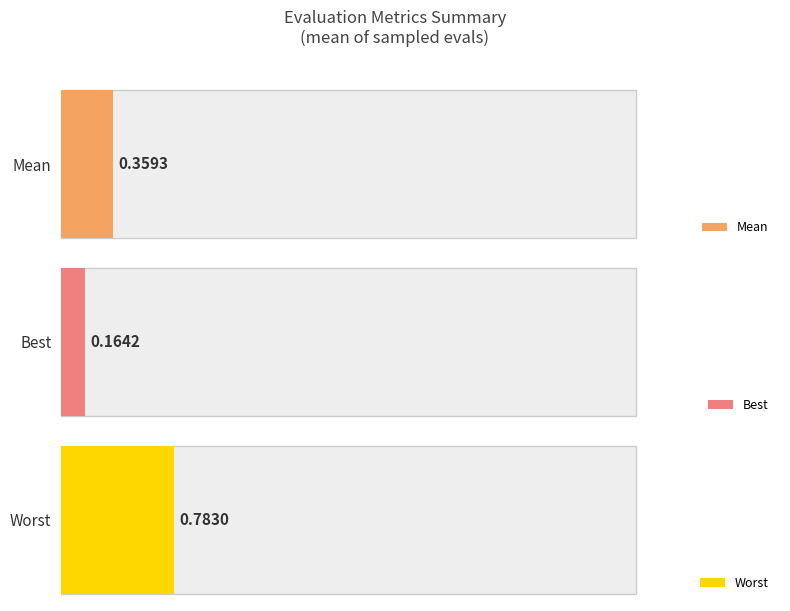

What are all the series names shown in the legend?

mean, best, worst